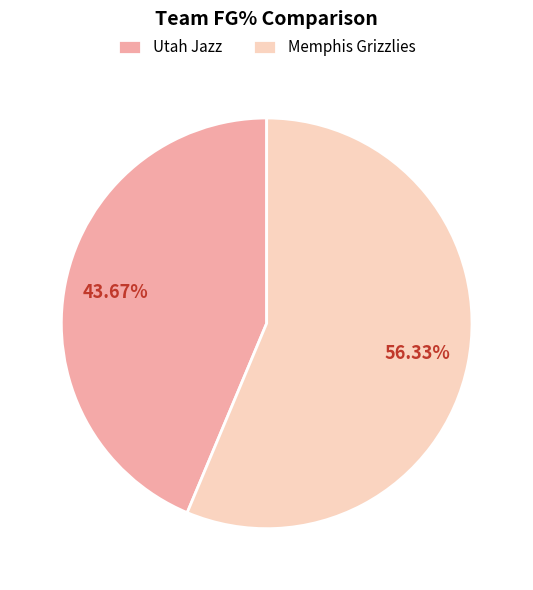

Does any single category account for the majority?

Yes